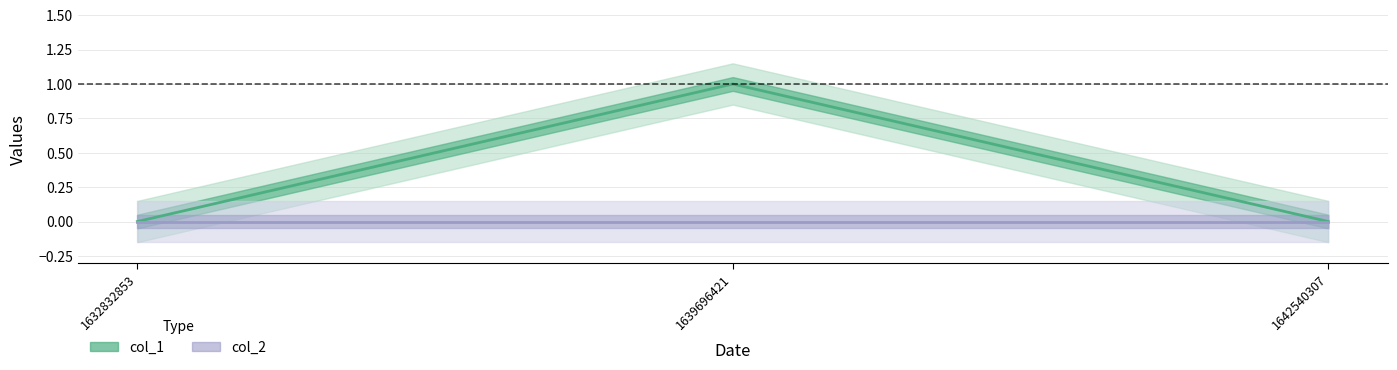

Rank the categories by value from highest to lowest.

1639696421, 1632832853, 1642540307